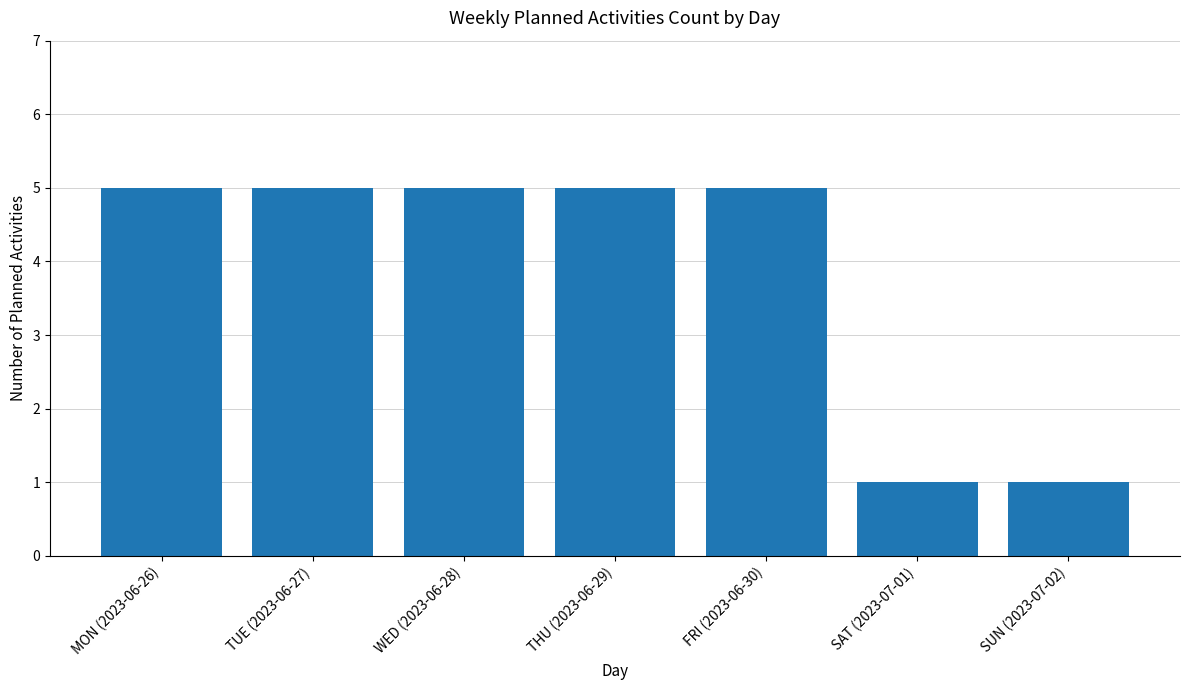

Count the number of categories in the chart.

7